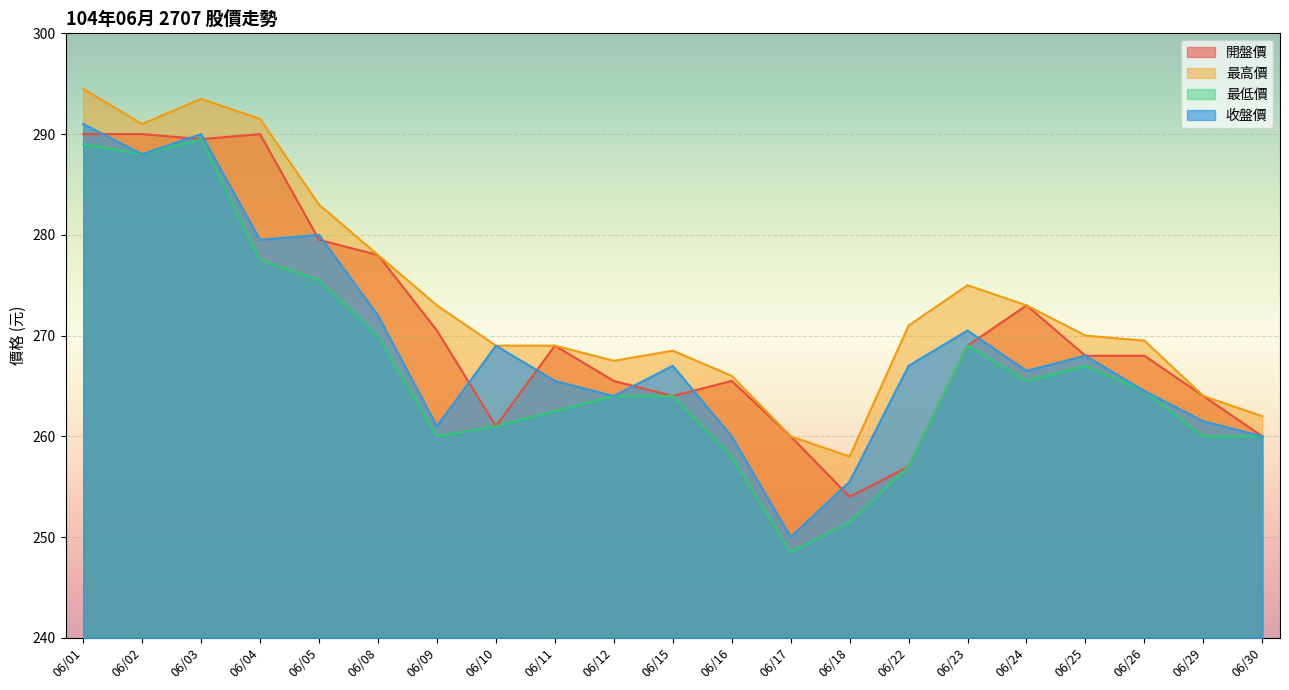

At which label is 最高價 closest to 276?

06/23